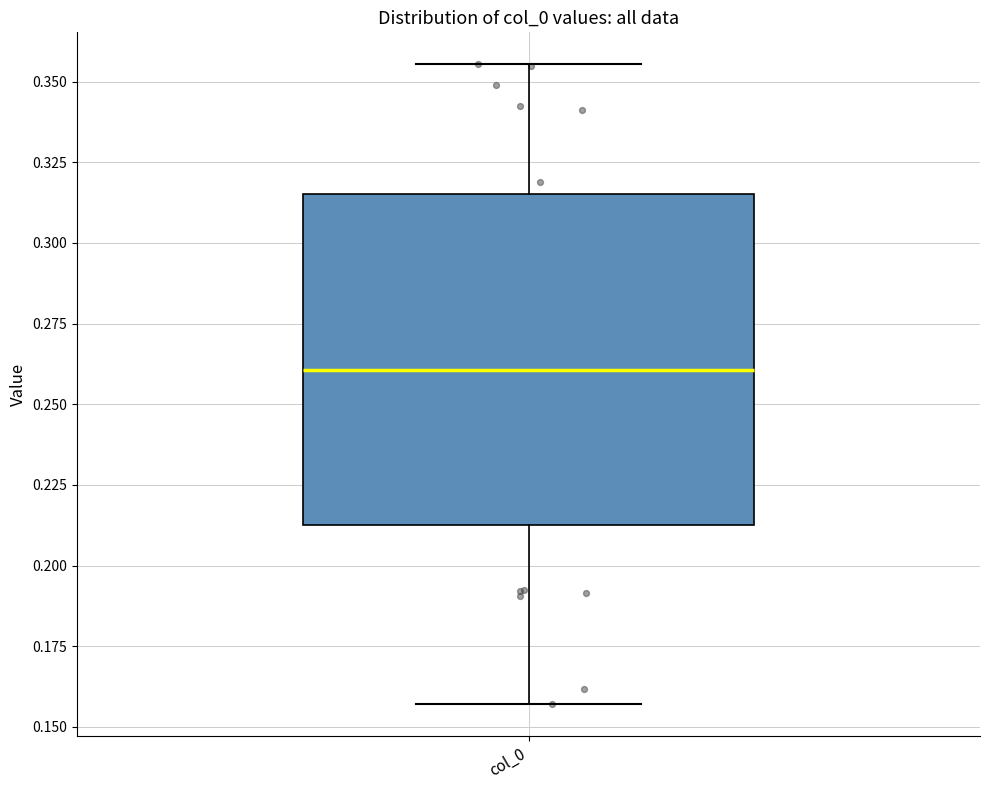

Transcribe this box plot: give where the median line is, the range the box spans, and where the two whiskers end, as read against the y-axis. The values are not printed on the chart, so give them approximately, as read against the axis.

median 0.260, box 0.210 to 0.315, whiskers 0.155 to 0.355